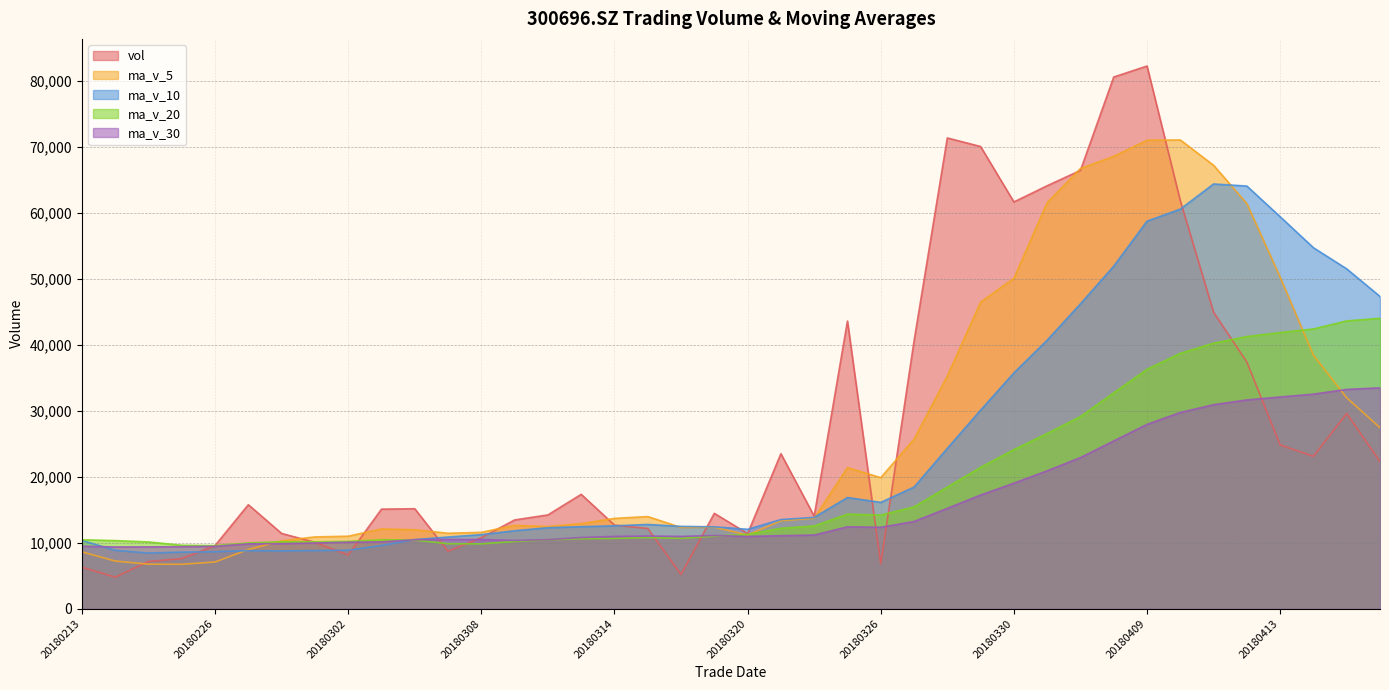

True or false: ma_v_5 has a value of 11957.3 at 20180306.

True